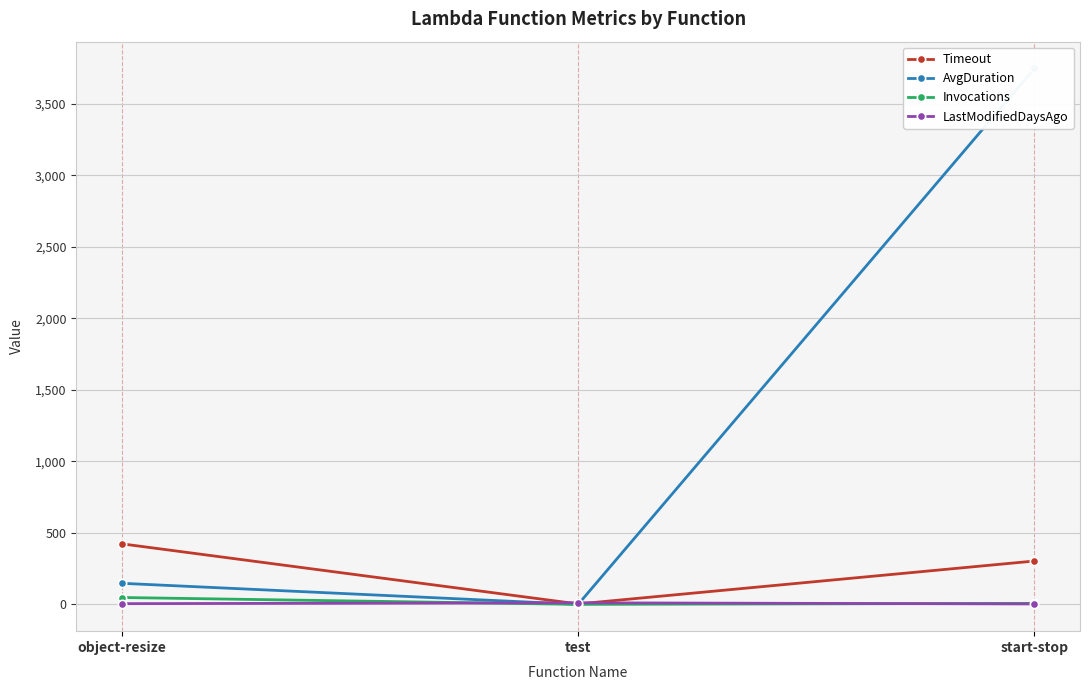

How many lines are shown in the chart?

4